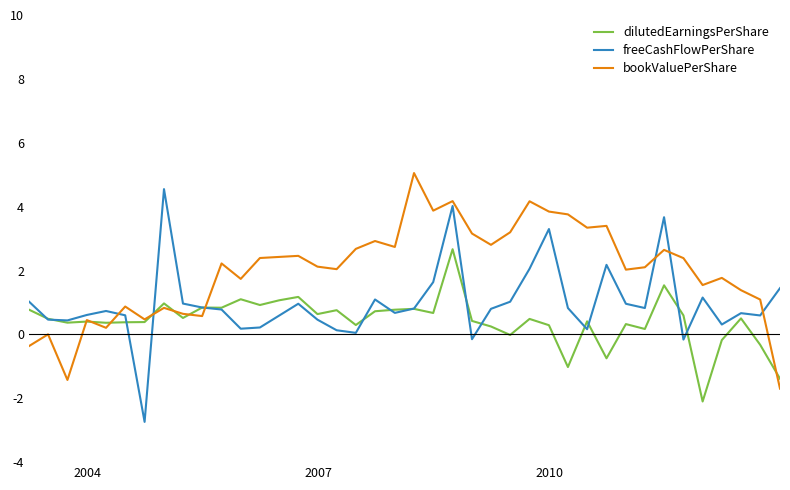

What is the greatest value displayed?

5.1